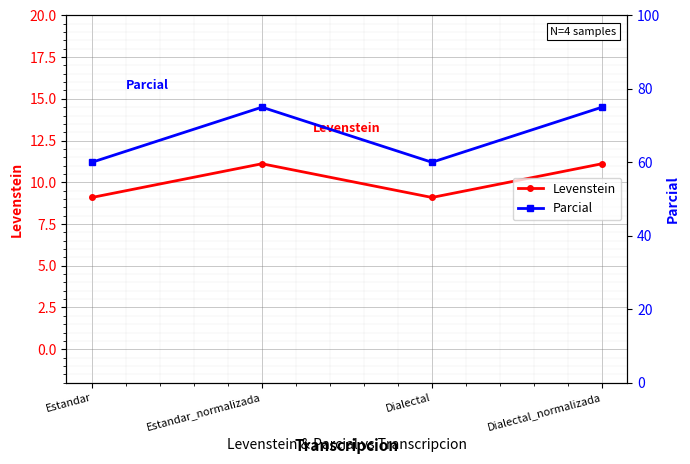

True or false: Parcial and Levenstein intersect in this chart.

False